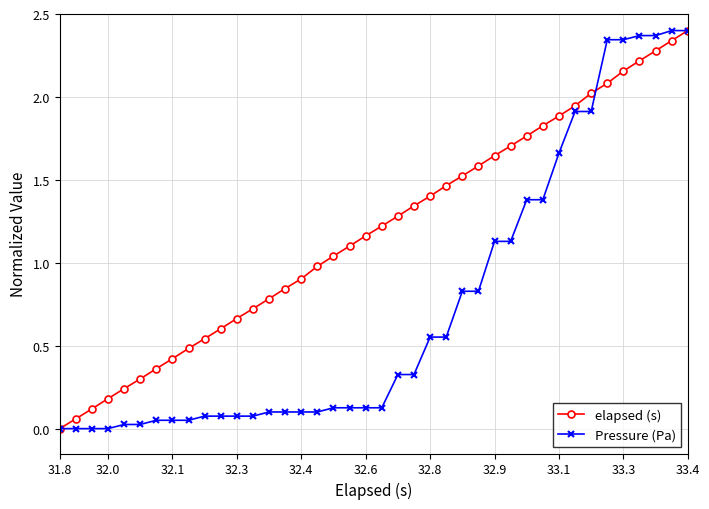

Which series has the largest total across all categories?

elapsed (s)